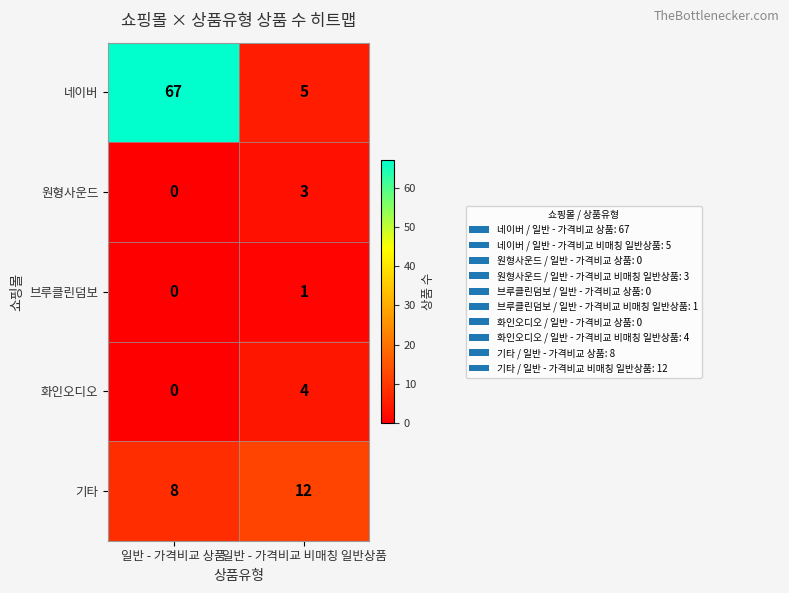

Between 일반 - 가격비교 상품 and 일반 - 가격비교 비매칭 일반상품, which series saw the biggest shift?

네이버